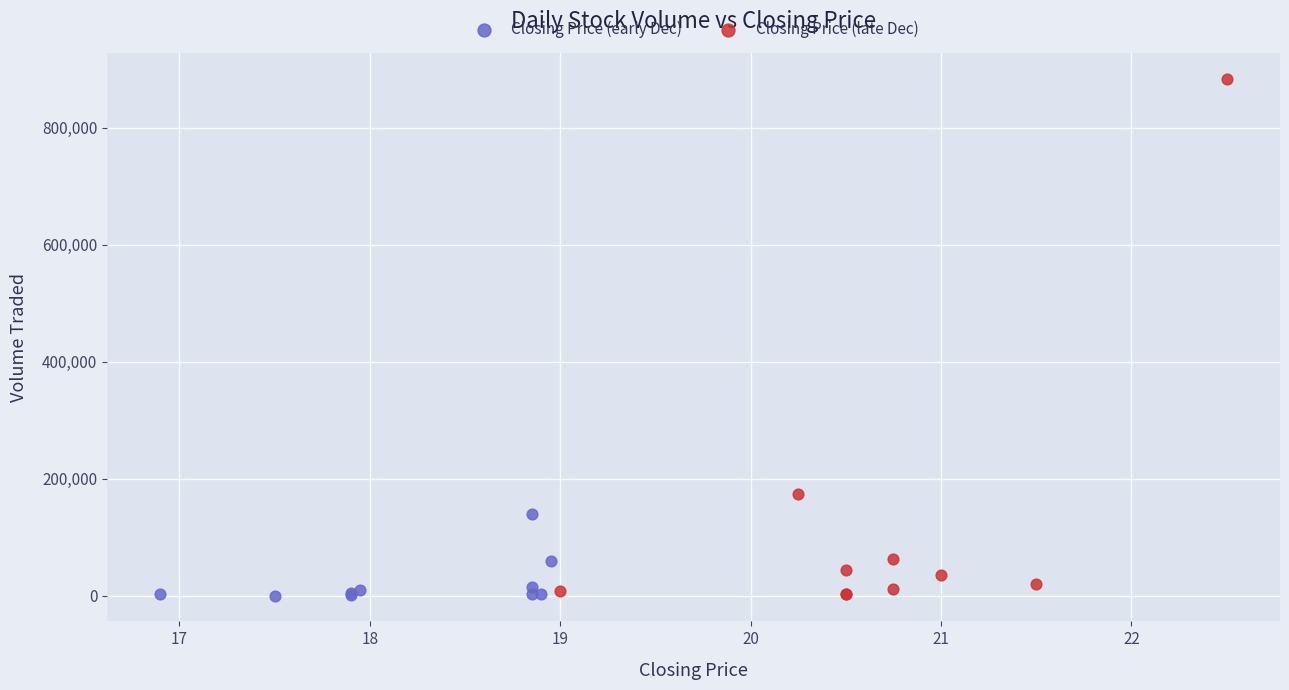

Which series has the widest spread of Y values?

Closing Price (late Dec)